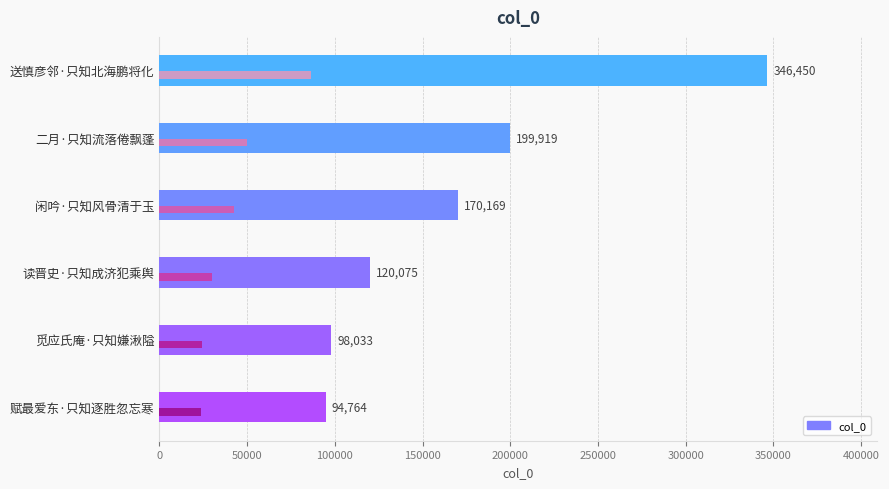

Are the bars horizontal?

Yes